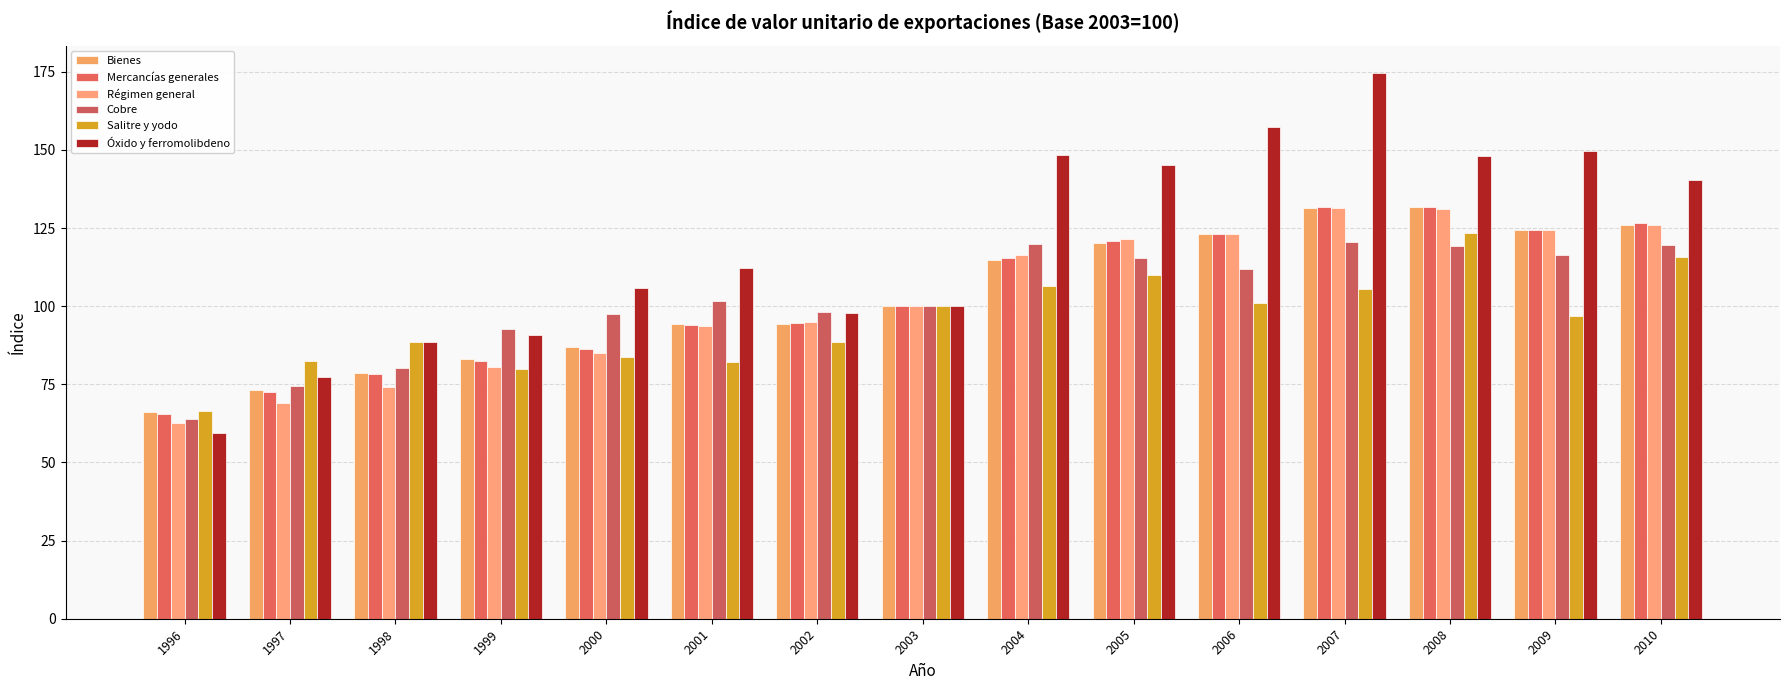

Is it true that Salitre y yodo equals 123.4 at 2008?

True